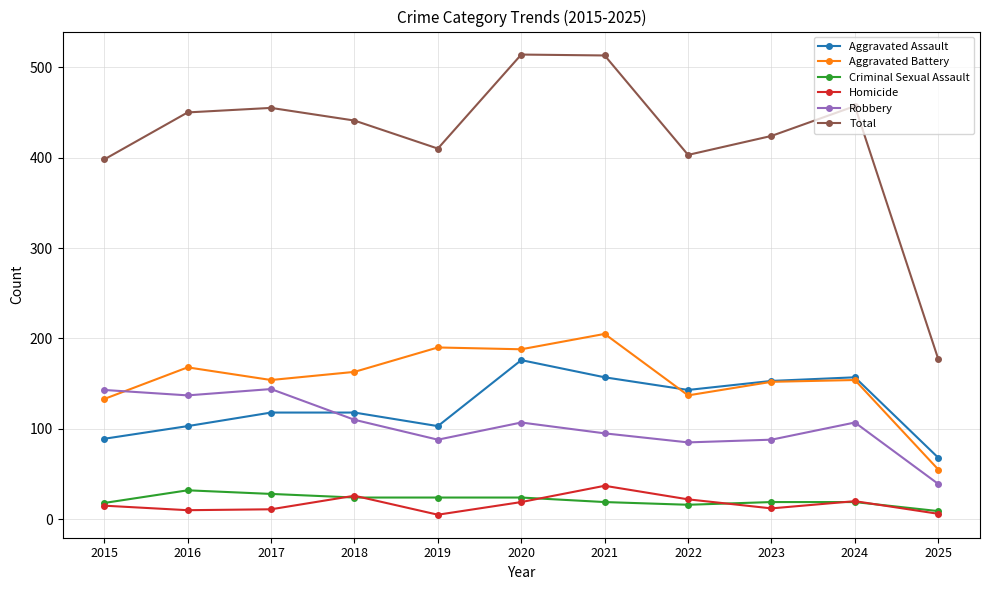

Is it true that Aggravated Battery equals 324 at 2020?

False